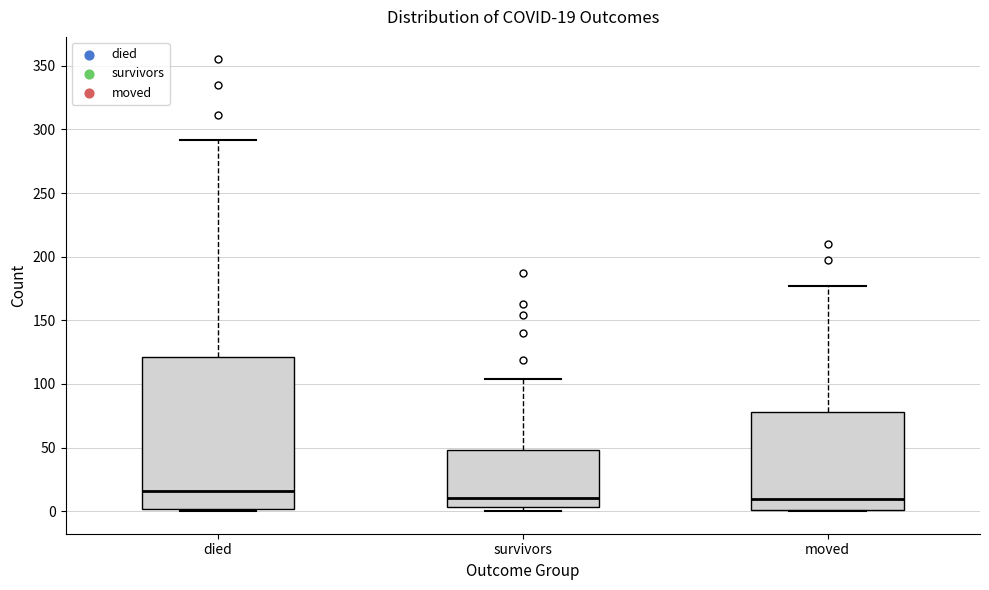

Which box is the tallest, from its lower edge to its upper edge?

died